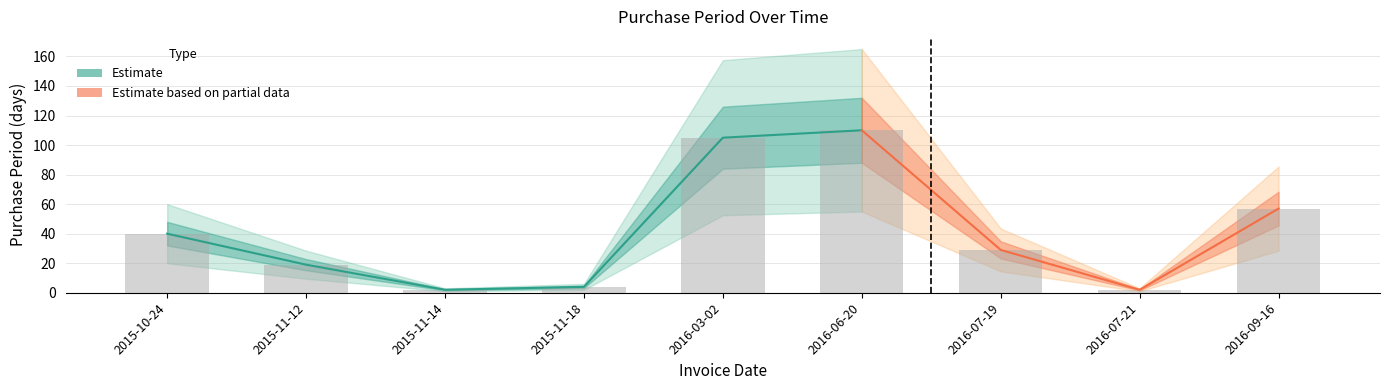

What is the label of the 4th bar from the left?

2015-11-18